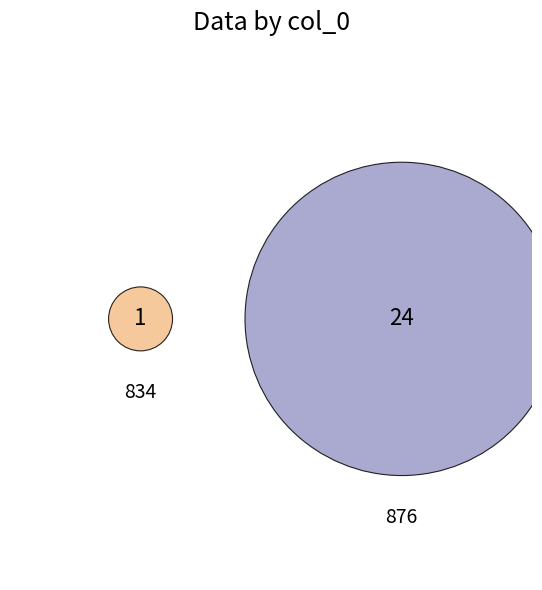

Which category accounts for the majority?

876